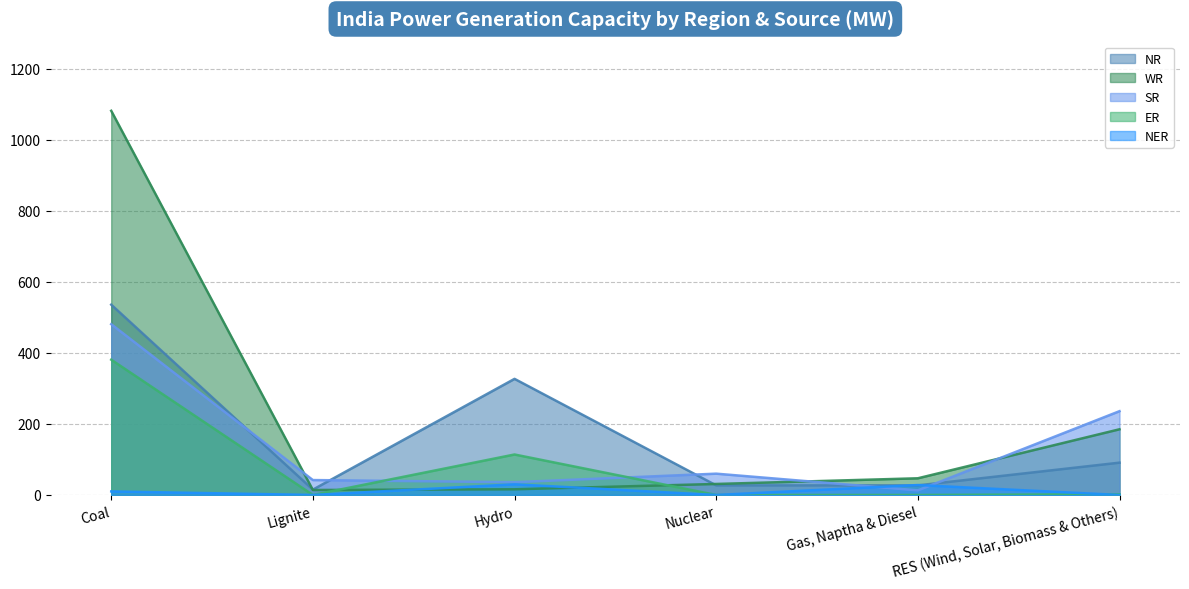

True or false: WR and SR intersect in this chart.

True